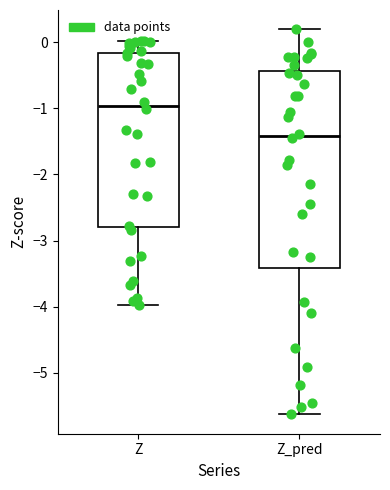

Comparing the boxes themselves (not the whiskers), which one is the tallest?

Z_pred